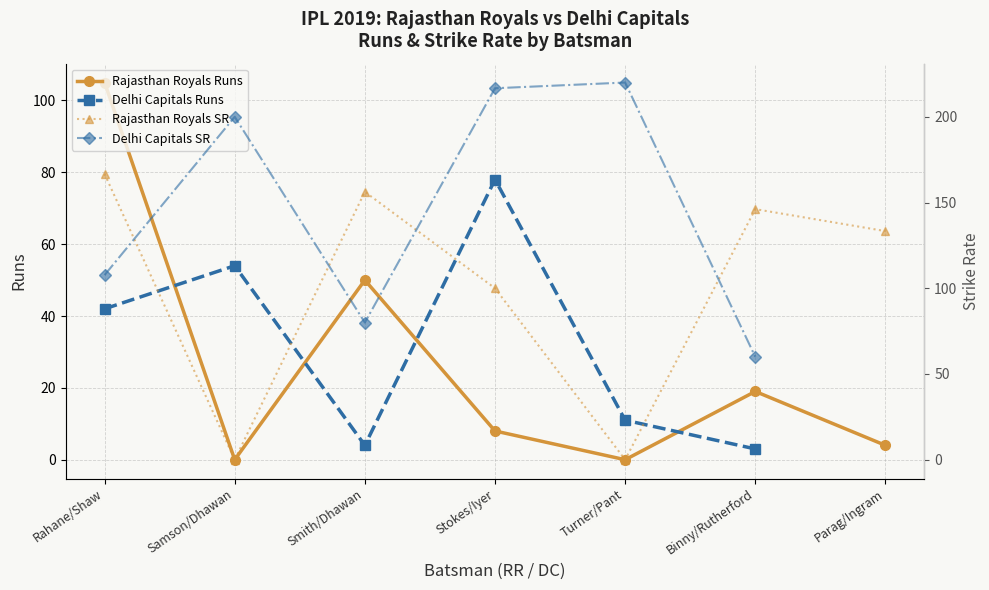

What is the label of the 4th point from the right?

Stokes/Iyer